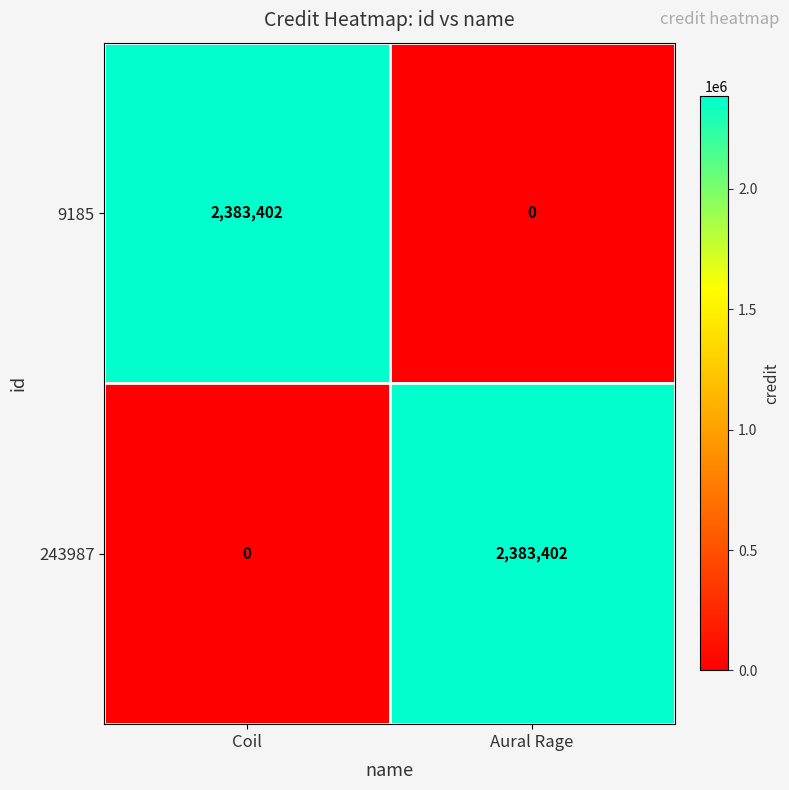

How many categories are shown in the chart?

2